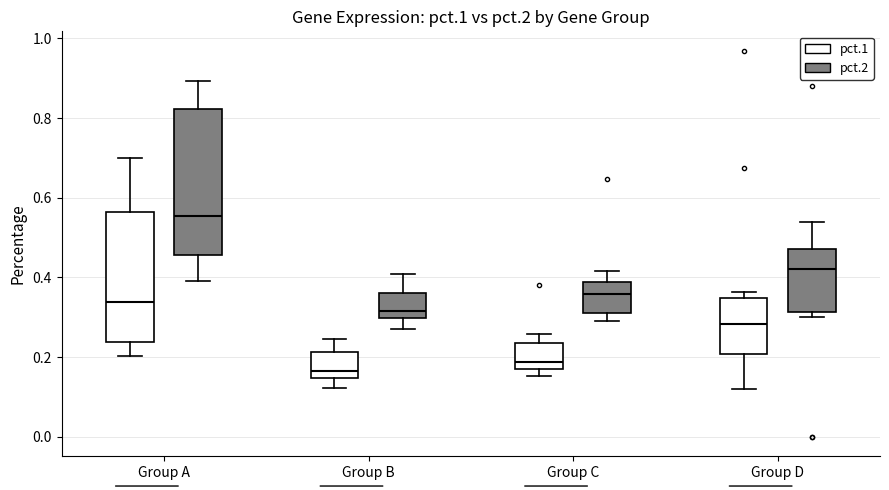

Comparing the boxes themselves (not the whiskers), which one is the tallest?

Group A (pct.2)